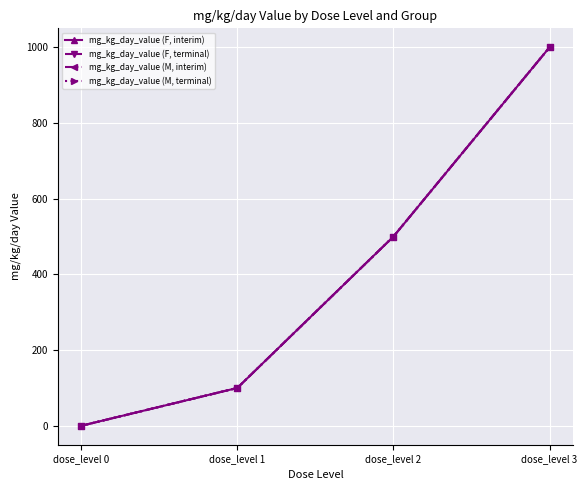

At which category is the sum across all series the highest?

dose_level 3